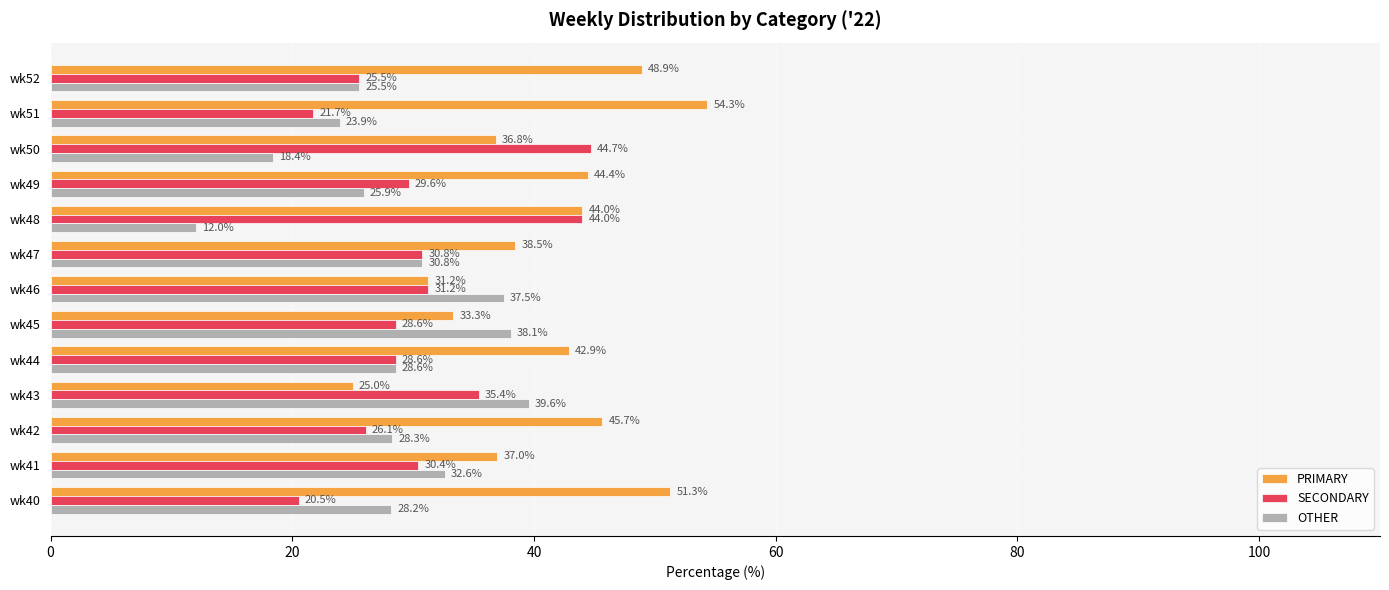

At wk45, list the series in order from largest to smallest.

OTHER, PRIMARY, SECONDARY